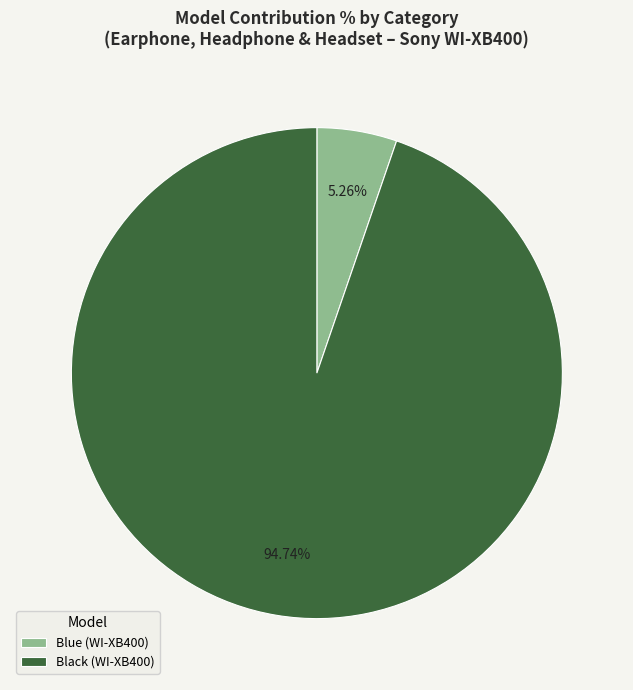

How many segments does this pie chart have?

2